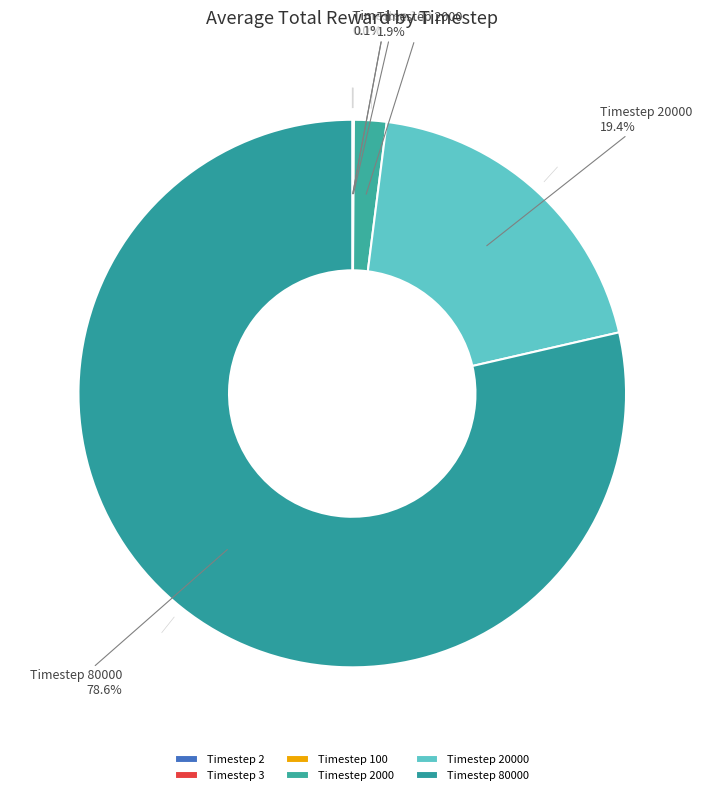

Which category has the biggest portion of the pie?

80000